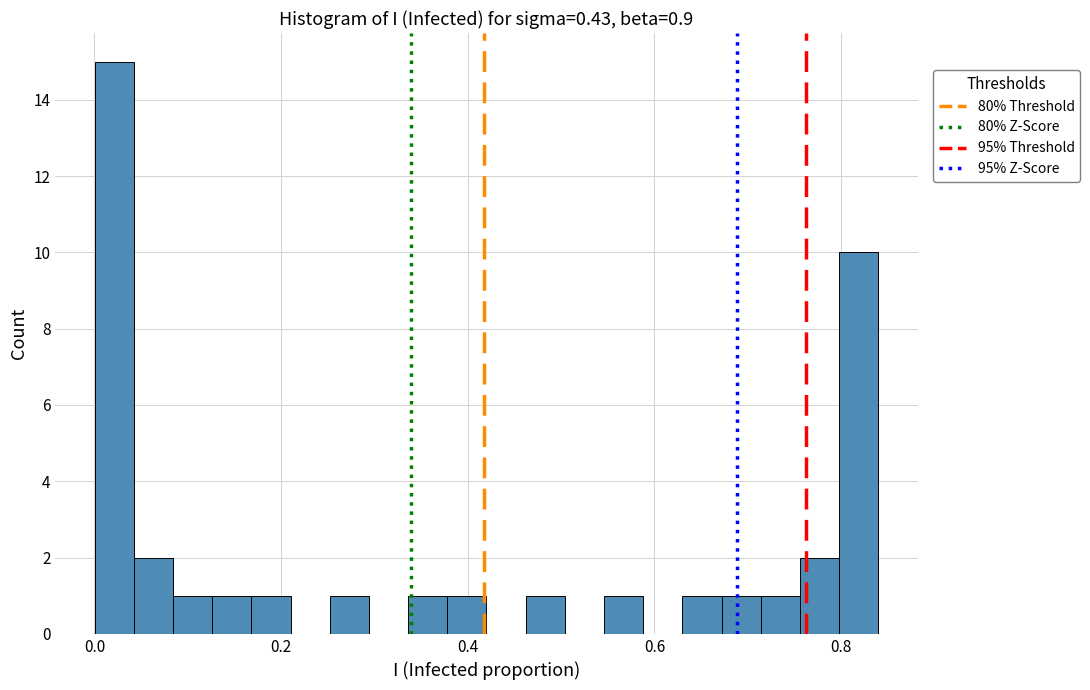

Read against the x-axis, roughly where is the centre of the tallest bar?

0.02